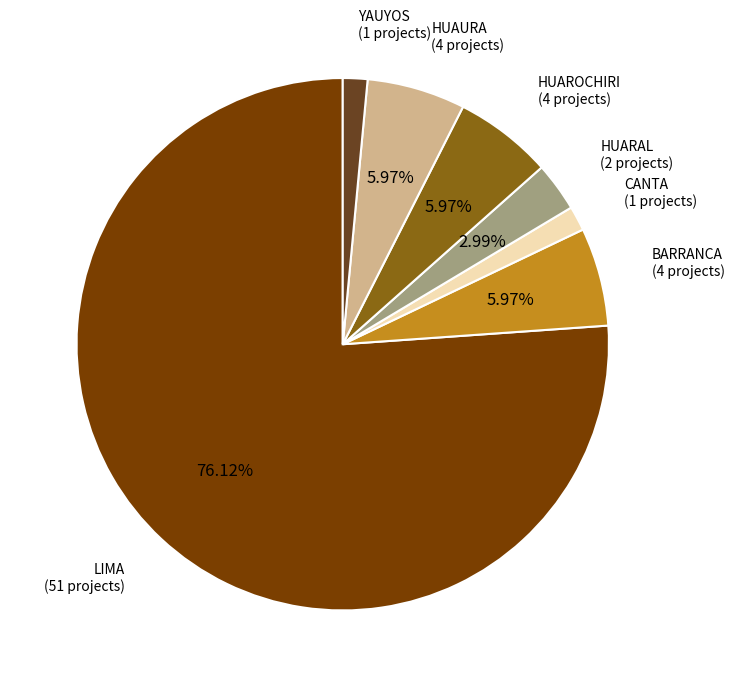

The BARRANCA slice represents 1% of the pie. True or false?

False